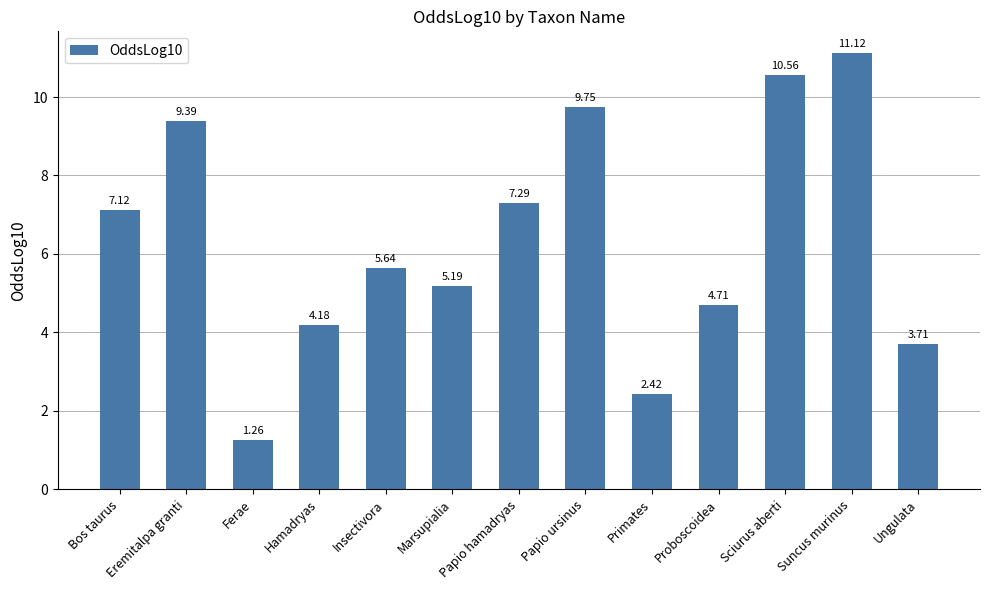

What is the ratio of the value at Sciurus aberti to the value at Primates?

4.4